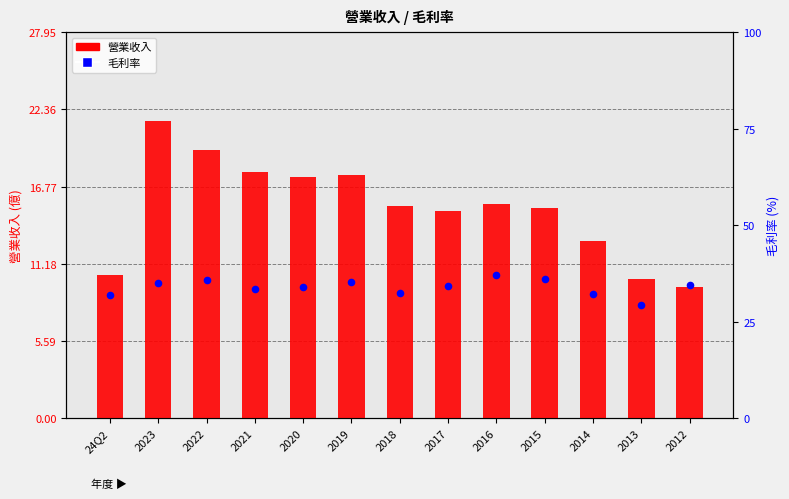

Which series reaches the minimum Y coordinate?

營業收入